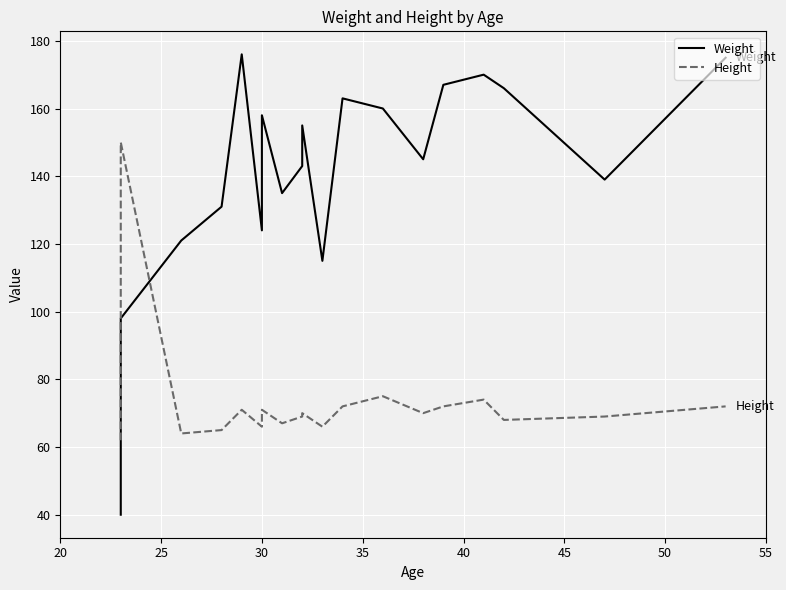

What is the value of the Height point at the 19th from the left?

72